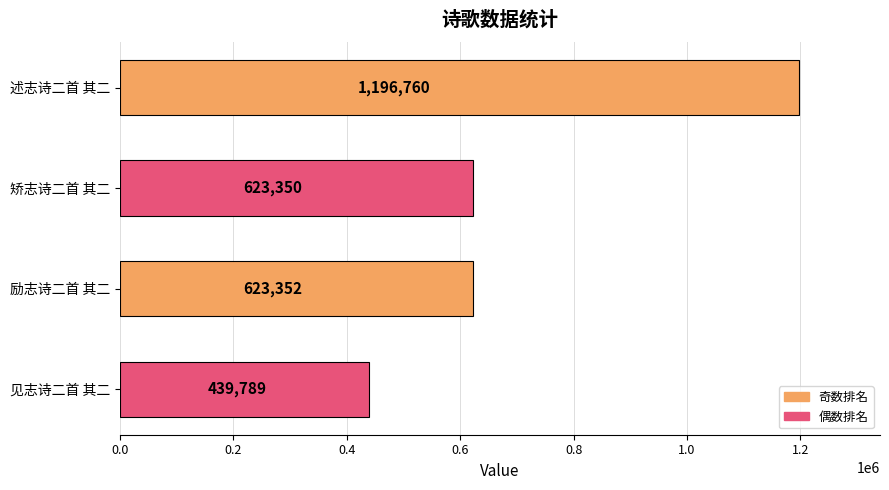

What is the maximum value shown in the chart?

1196760